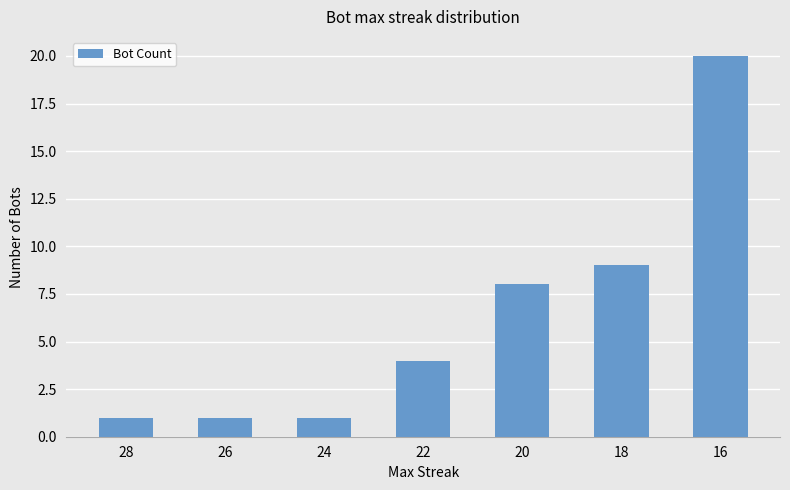

How many data points does each series have?

7